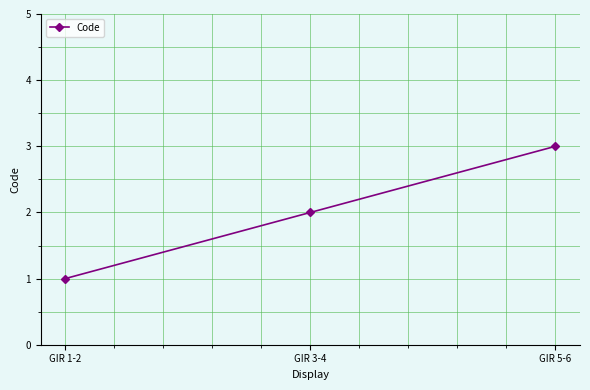

What is the approximate value at GIR 1-2?

1